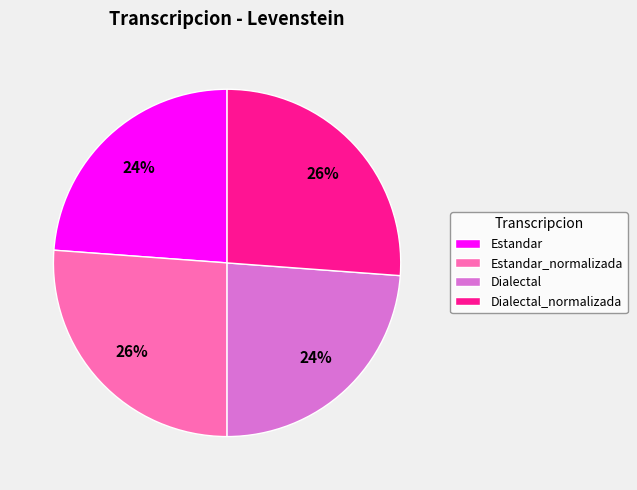

To the nearest percent, what is the combined percentage of Dialectal_normalizada and Estandar?

50%